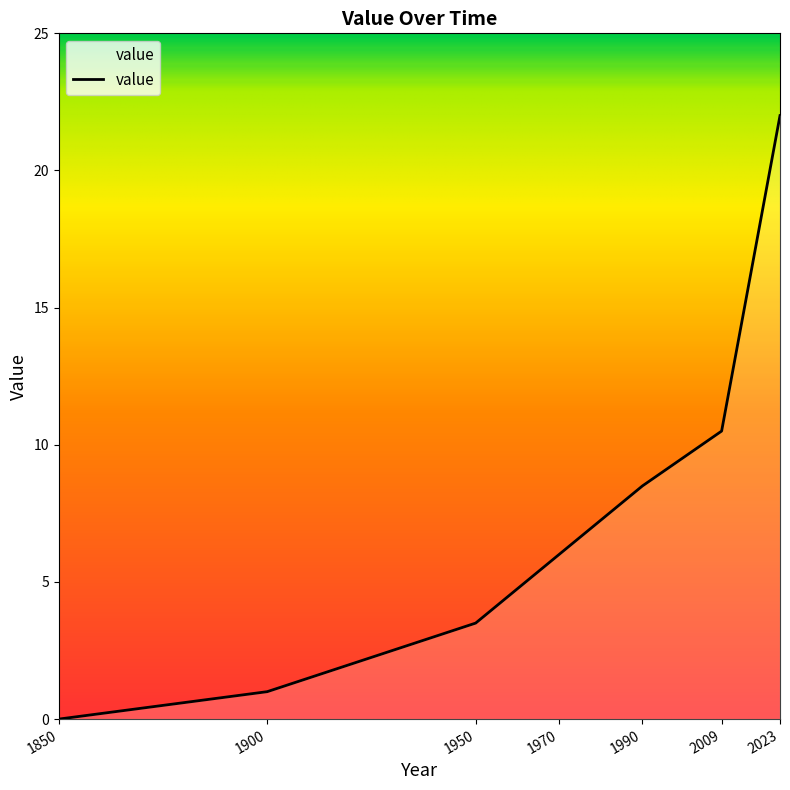

How many series are shown in this chart?

1